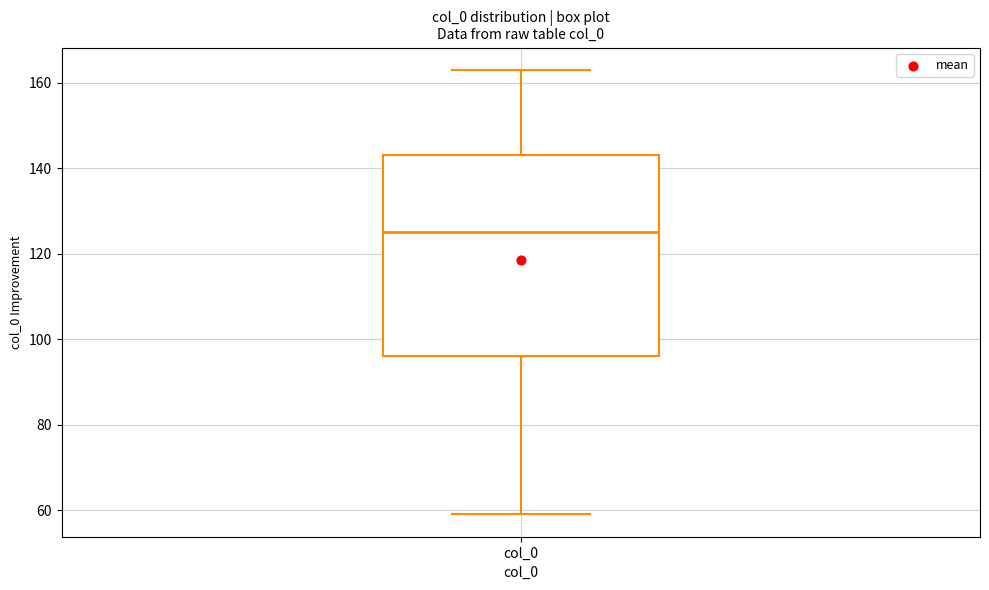

Transcribe this box plot: give where the median line is, the range the box spans, and where the two whiskers end, as read against the y-axis. The values are not printed on the chart, so give them approximately, as read against the axis.

median 126, box 96 to 144, whiskers 60 to 164